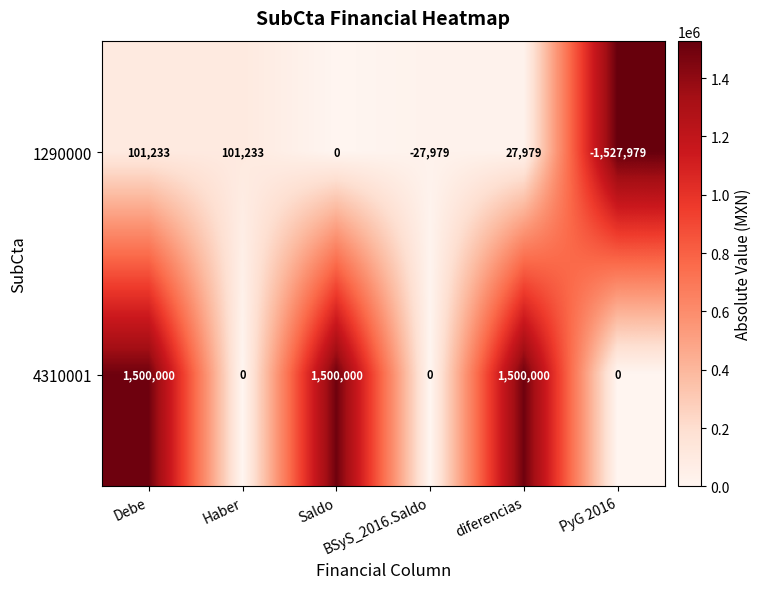

List the series in order of their peak value, highest first.

4310001, 1290000